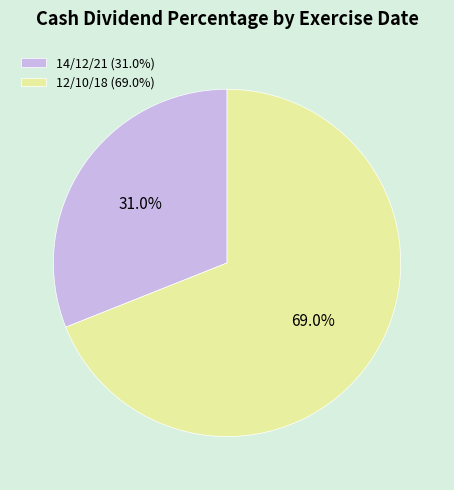

Does any single category account for the majority?

Yes